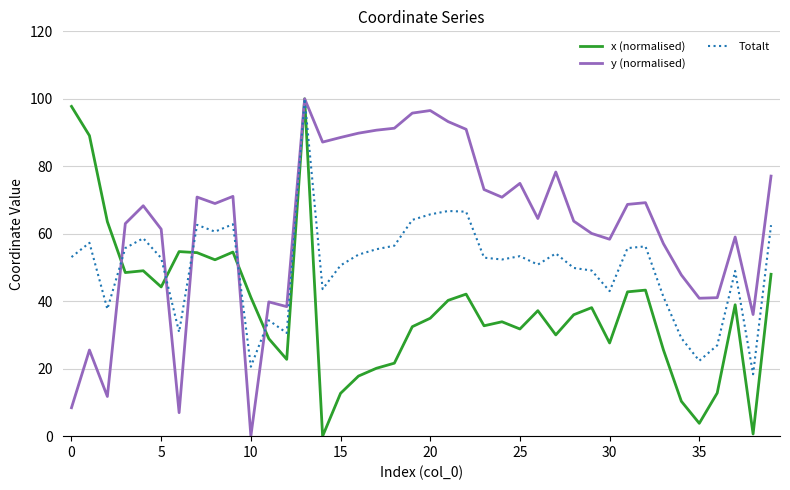

How many series are shown in this chart?

3